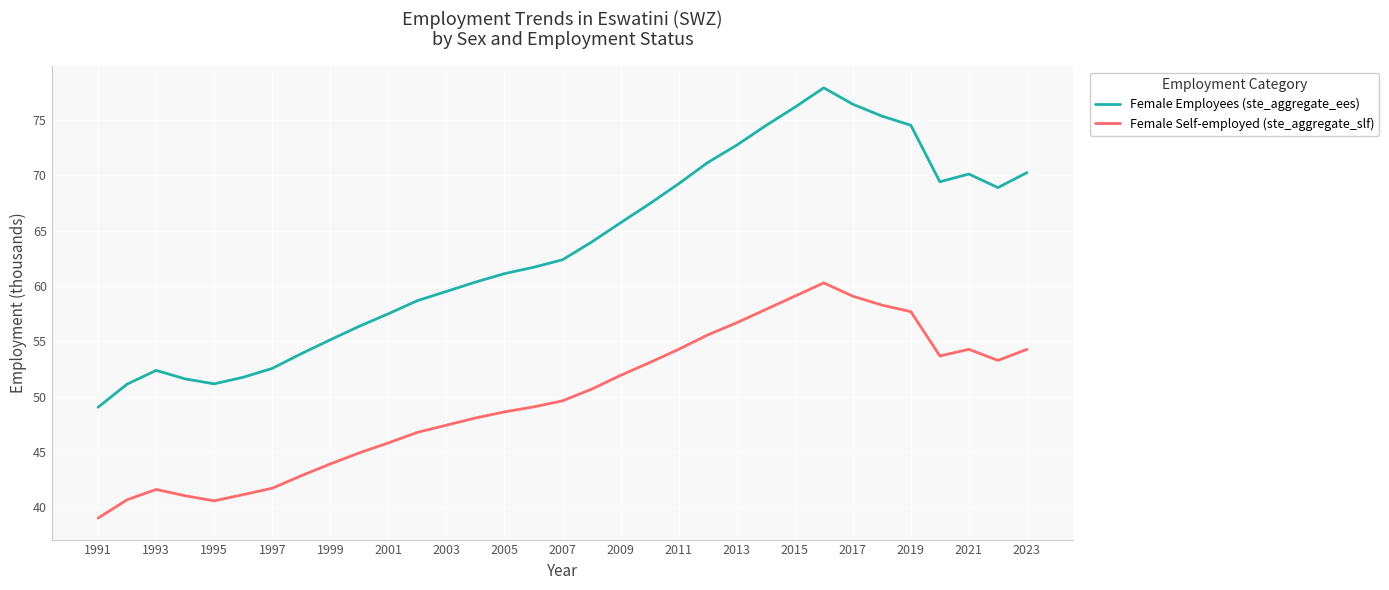

List the series in order of their peak value, highest first.

Female Employees (ste_aggregate_ees), Female Self-employed (ste_aggregate_slf)